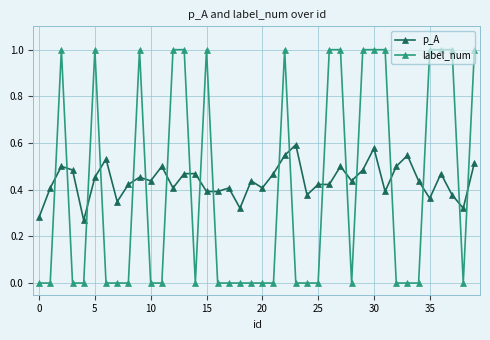

What is the sum of all p_A values?

17.5